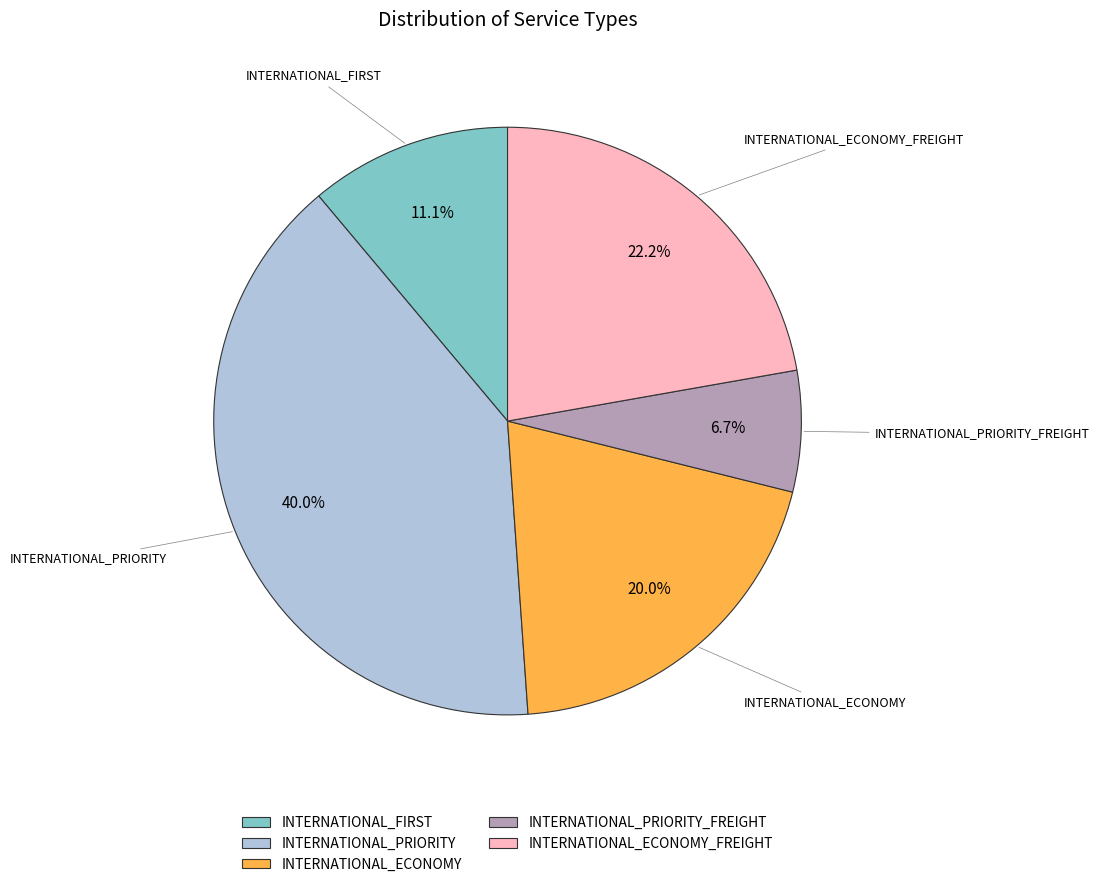

To the nearest percent, what is the difference between the largest and smallest slice percentages?

33%